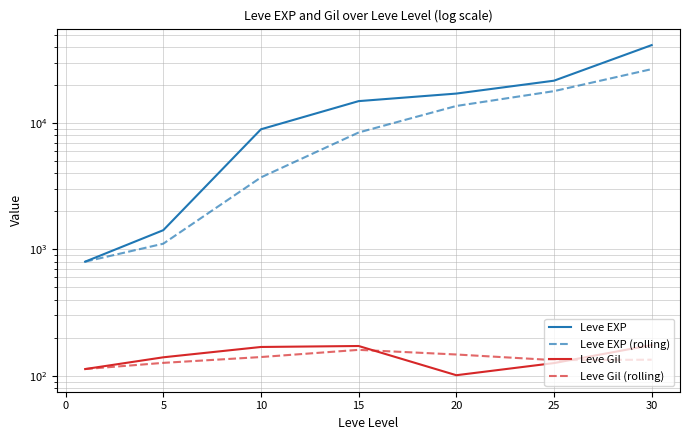

Rank the series at 15 from lowest to highest value.

Leve Gil (rolling), Leve Gil, Leve EXP (rolling), Leve EXP